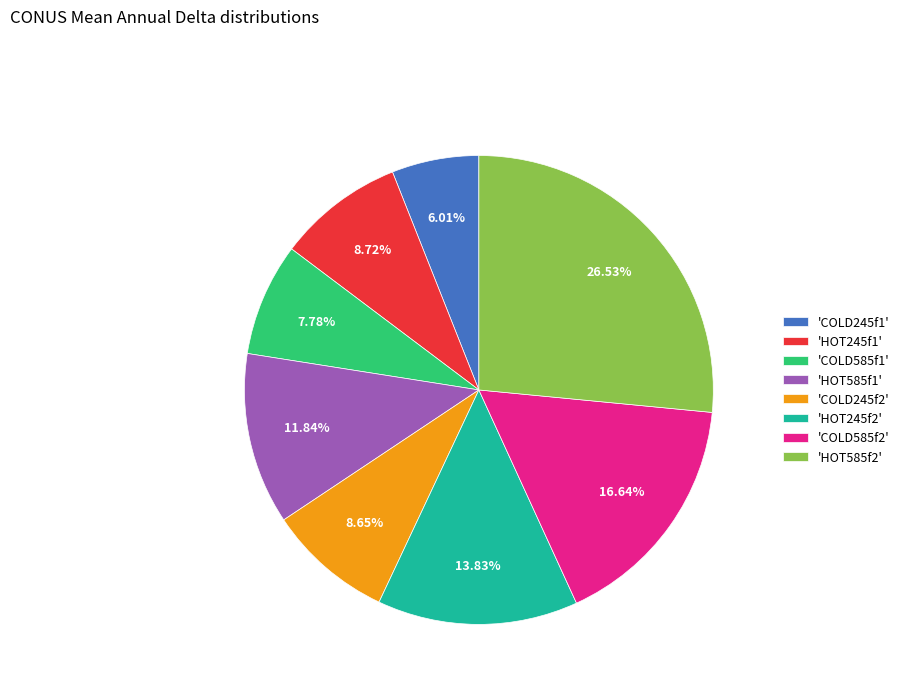

Do 'HOT585f1' and 'COLD245f1' together represent more than half of the pie?

No